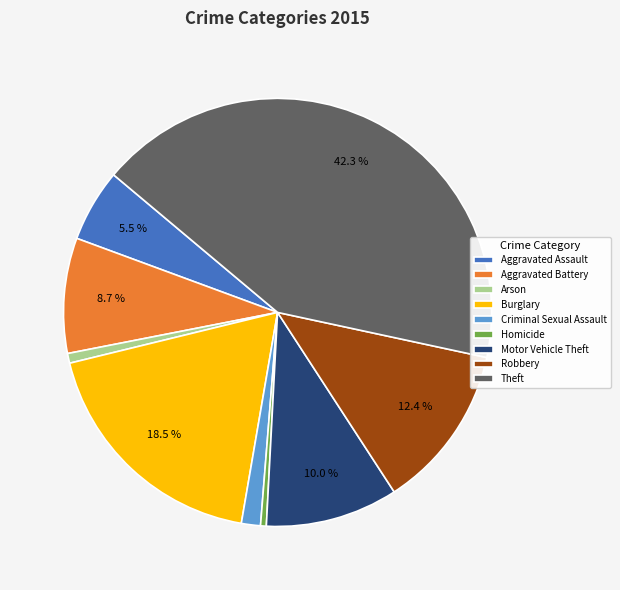

How many segments does this pie chart have?

9